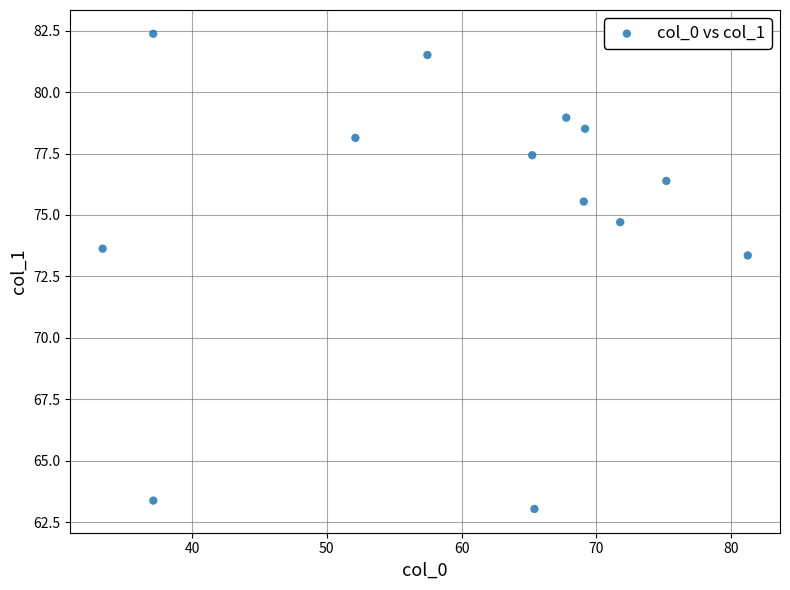

What is the range of Y values (max minus min)?

19.3